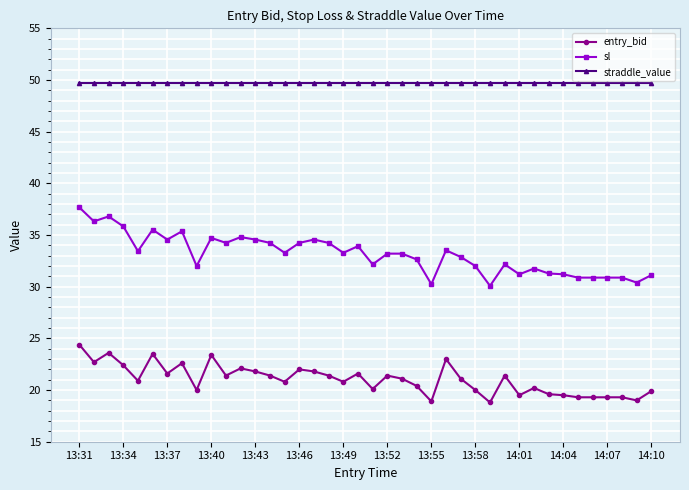

How many lines are shown in the chart?

3